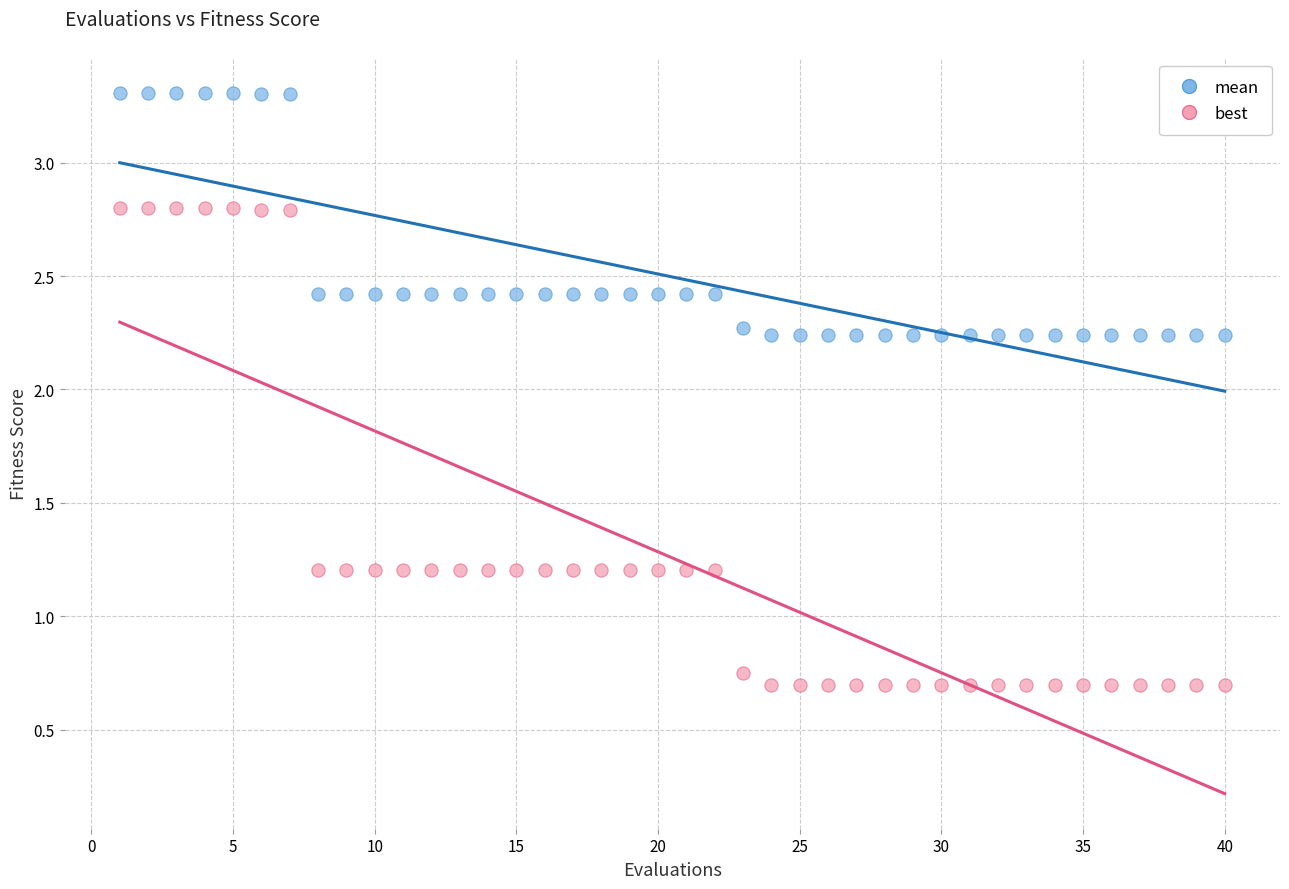

Across all data points, what is the range of Y values (max minus min)?

2.6